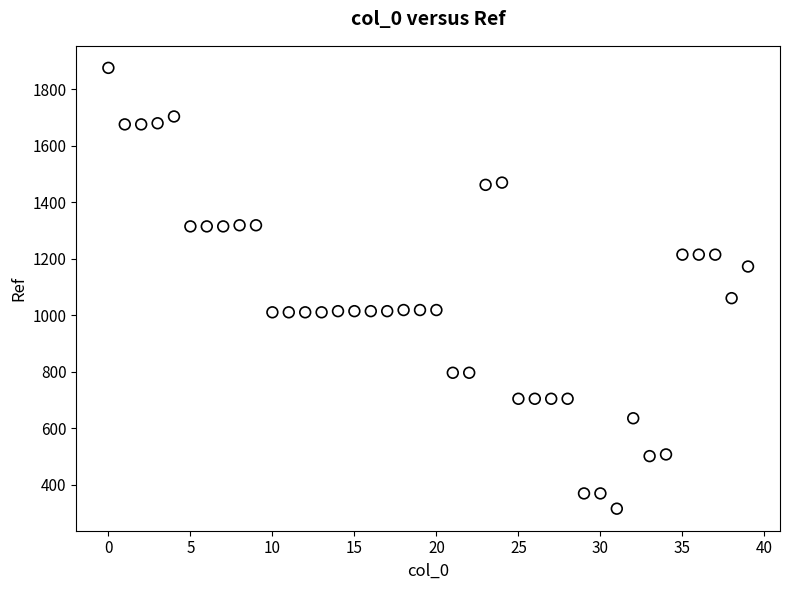

What is the range of Y values (max minus min)?

1560